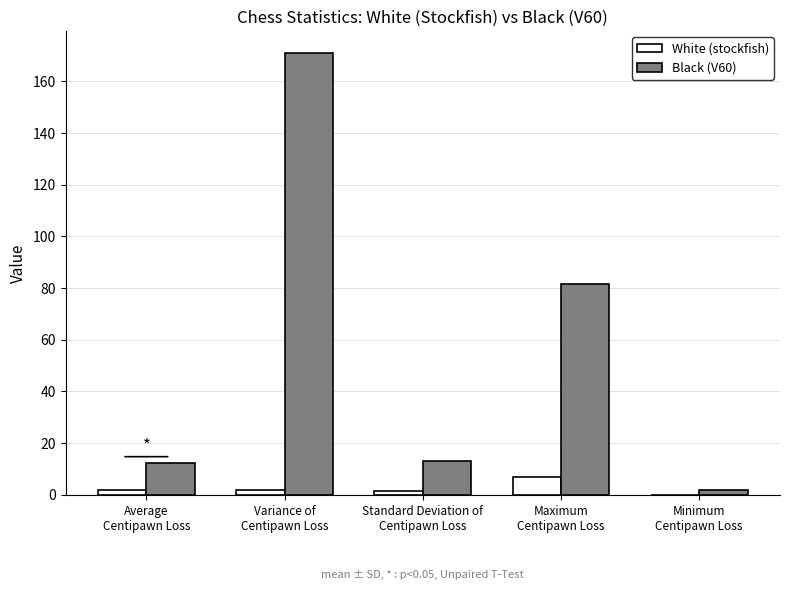

Which series has the largest total across all categories?

Black (V60)